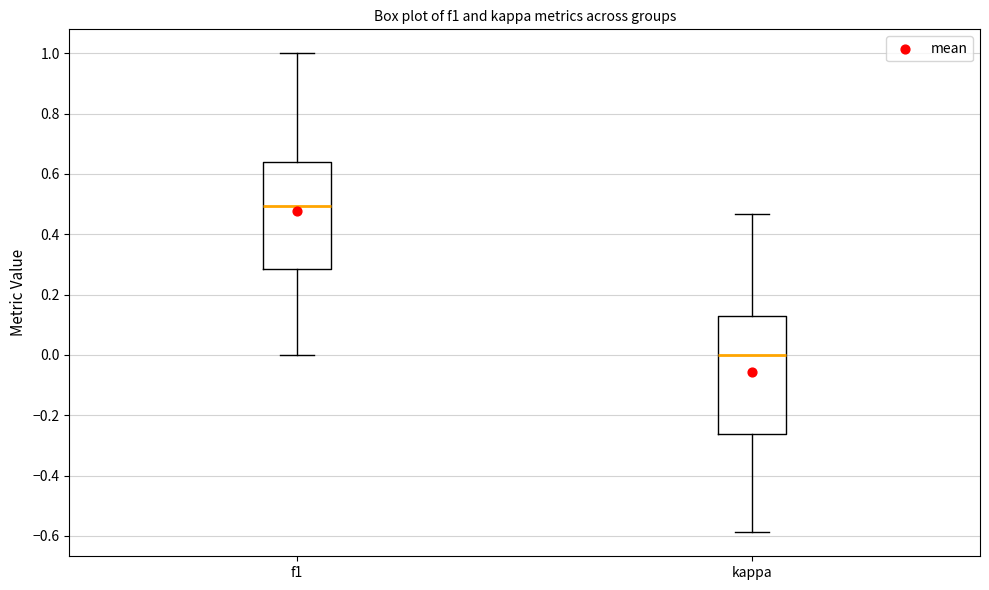

Which box is the tallest, from its lower edge to its upper edge?

kappa